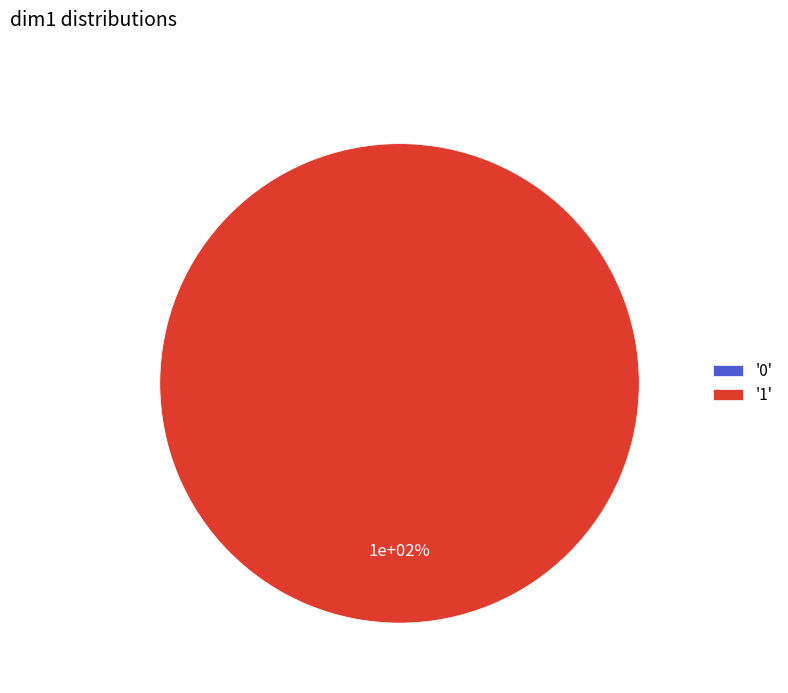

How many segments does this pie chart have?

2